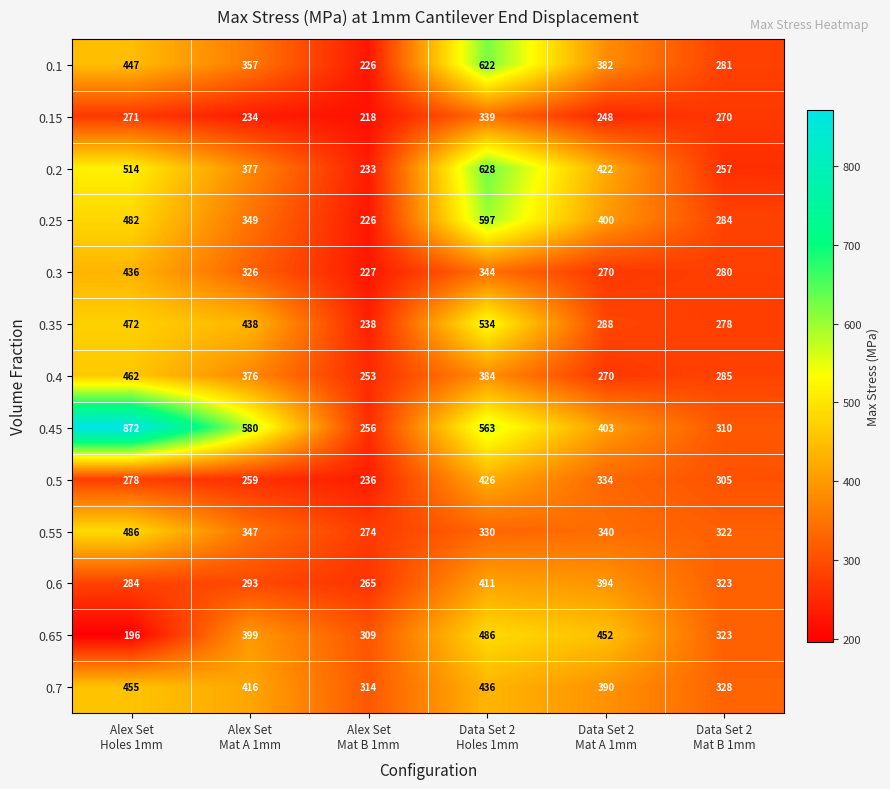

What is the average value of the 0.55 series?

350